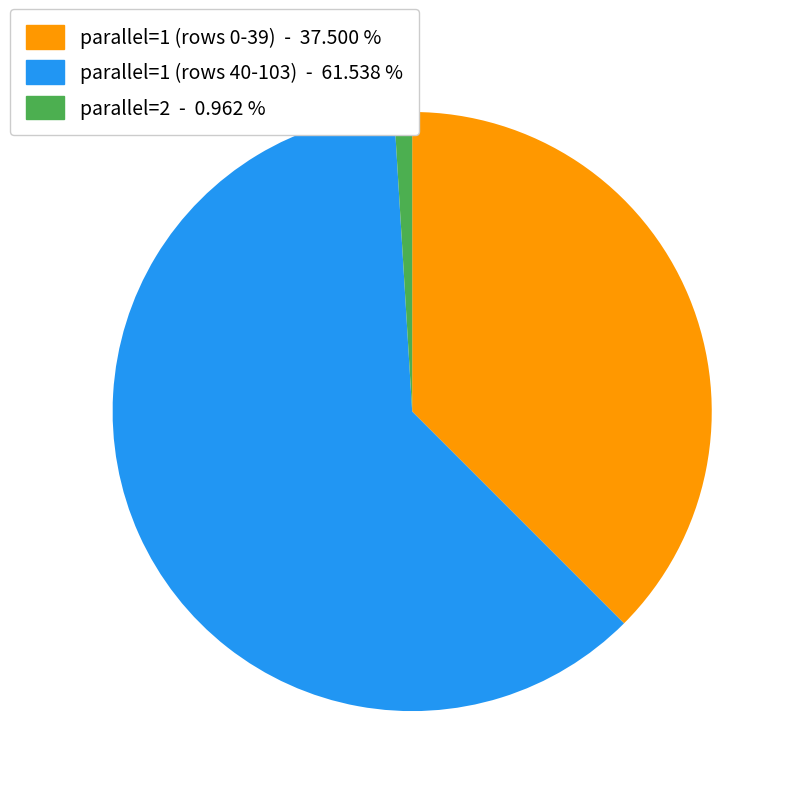

Is there a majority slice in this chart?

Yes